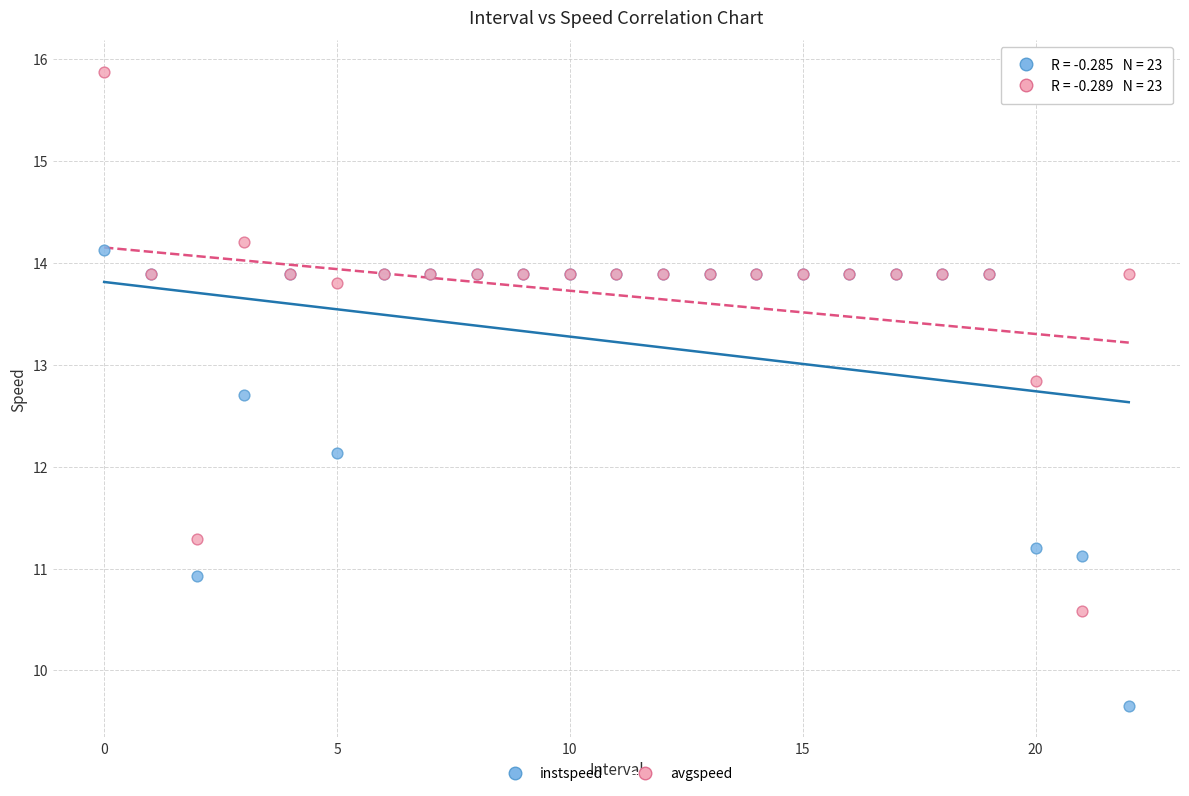

Which series contains the lowest Y value?

instspeed